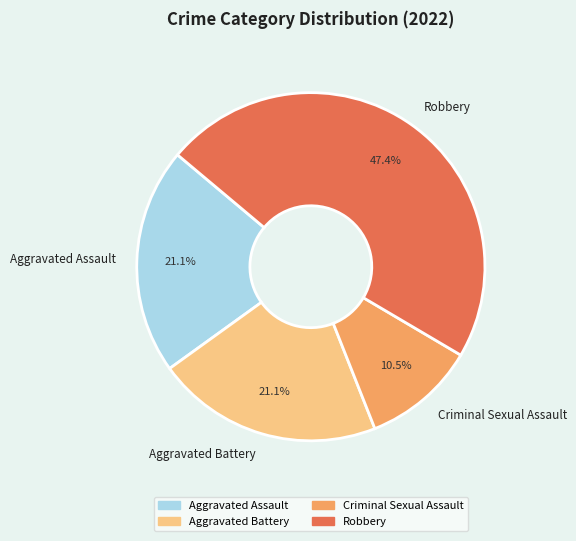

Between Robbery and Criminal Sexual Assault, which is larger?

Robbery